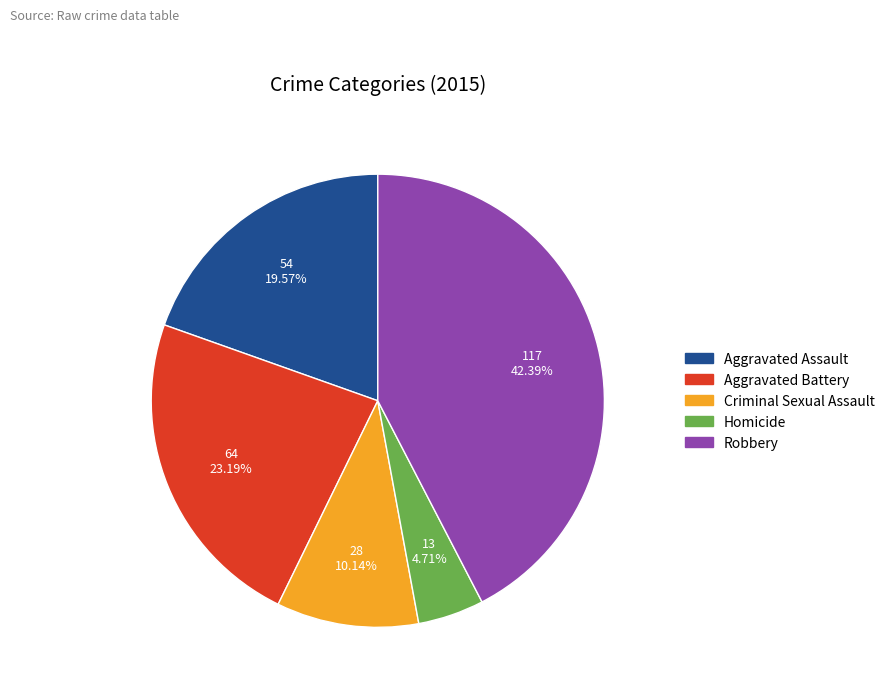

Count the number of slices in the pie.

5